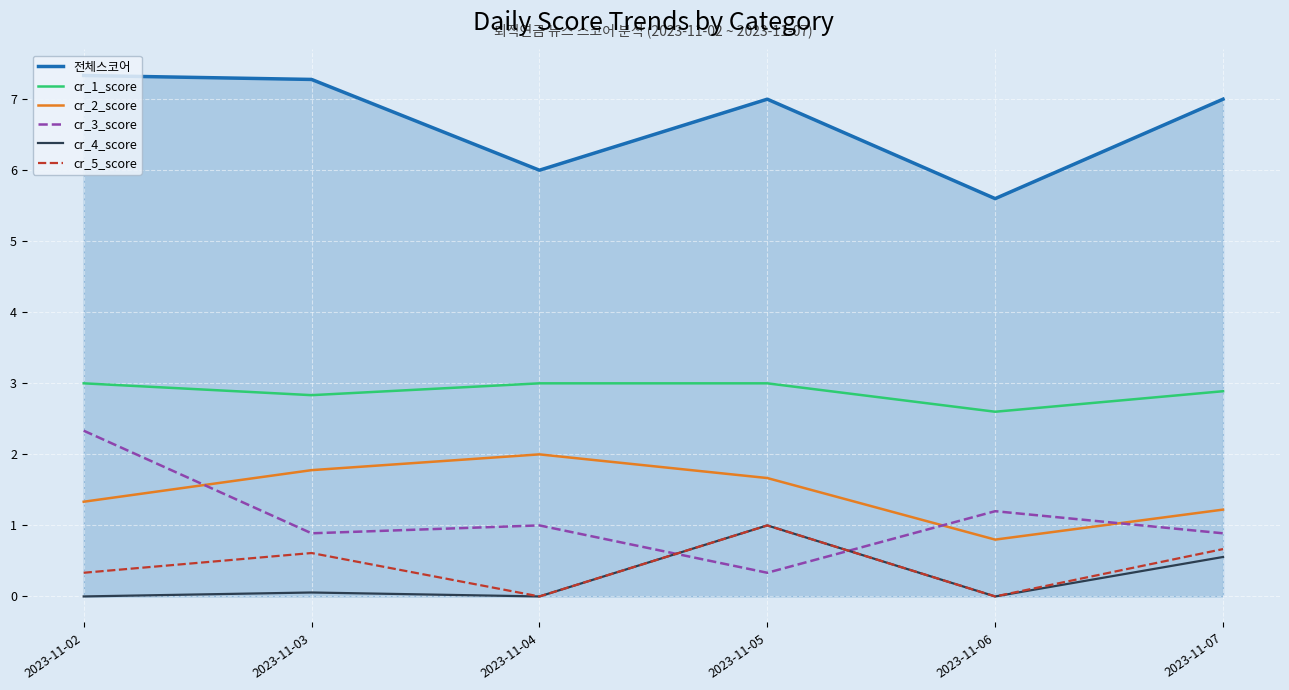

Which series has the largest total across all categories?

전체스코어